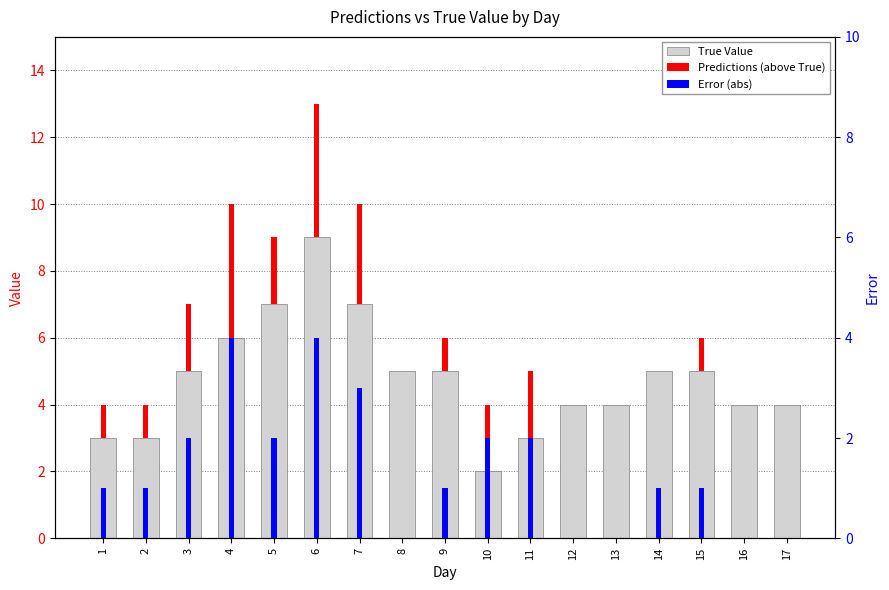

Which has a higher value, 8 or 16?

8